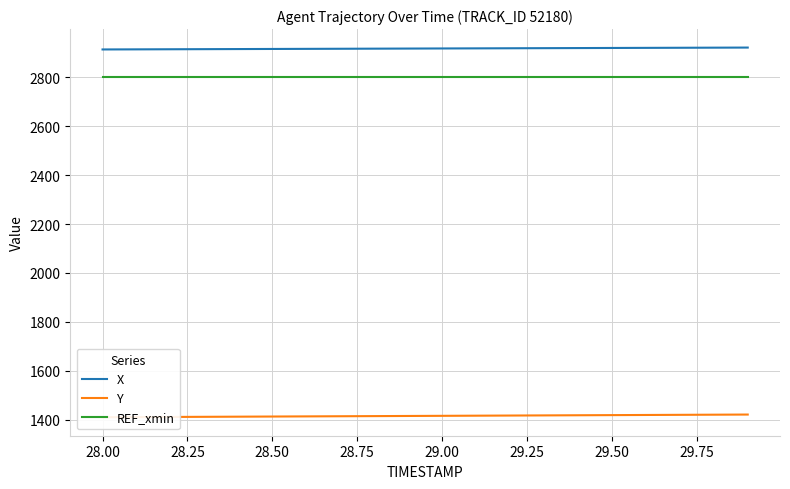

What is the highest value of the X series?

2921.8